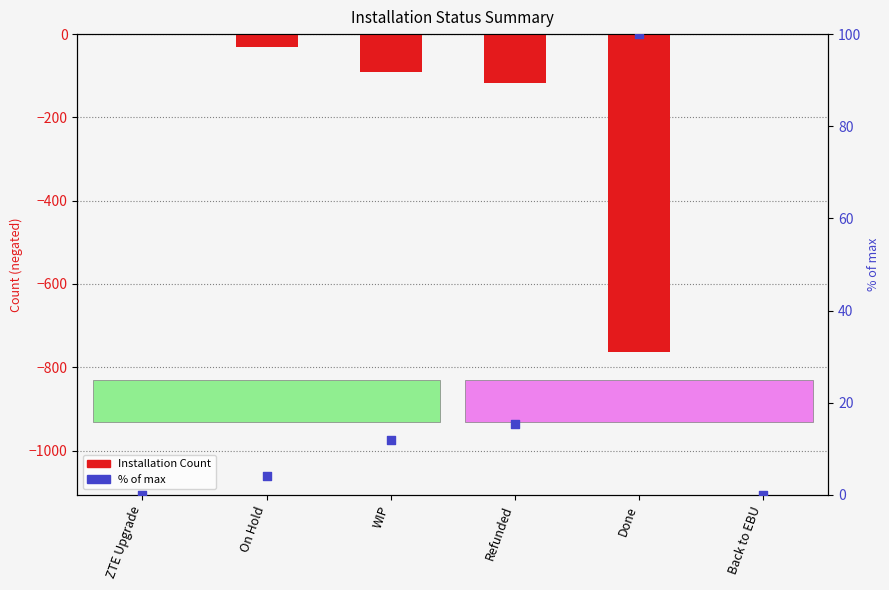

What is the total value across all series at On Hold?

-27.8